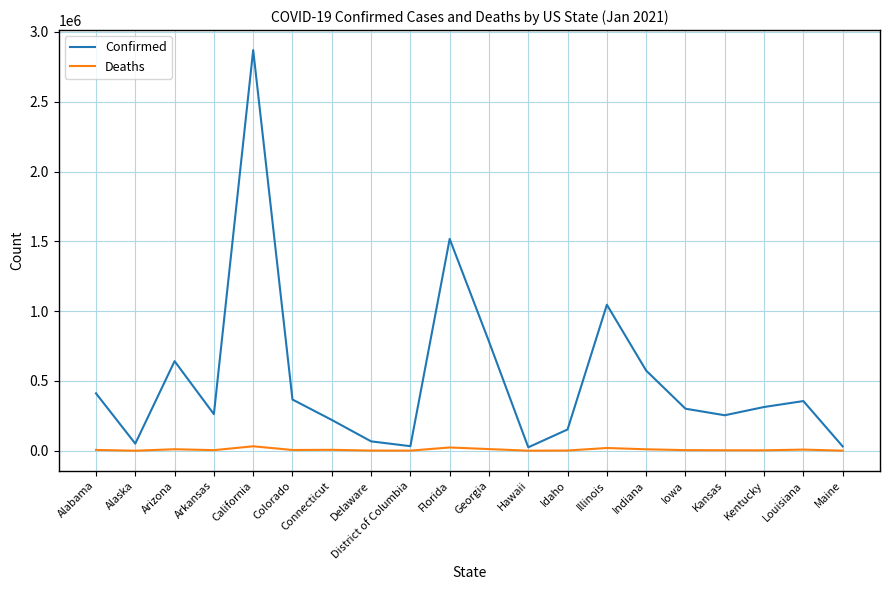

At which category is the sum across all series the highest?

California